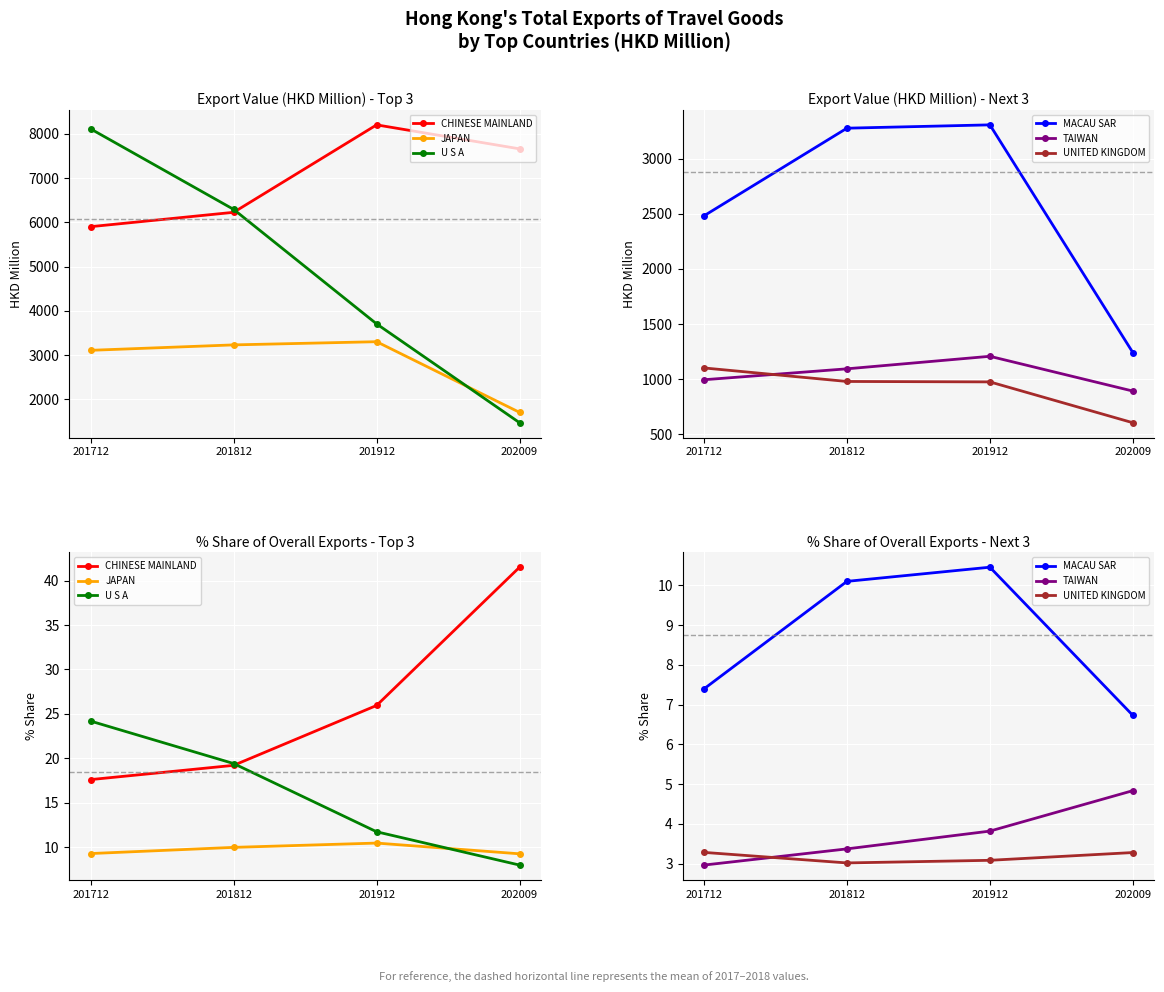

What are all the series names shown in the legend?

CHINESE MAINLAND, JAPAN, U S A, MACAU SAR, TAIWAN, UNITED KINGDOM